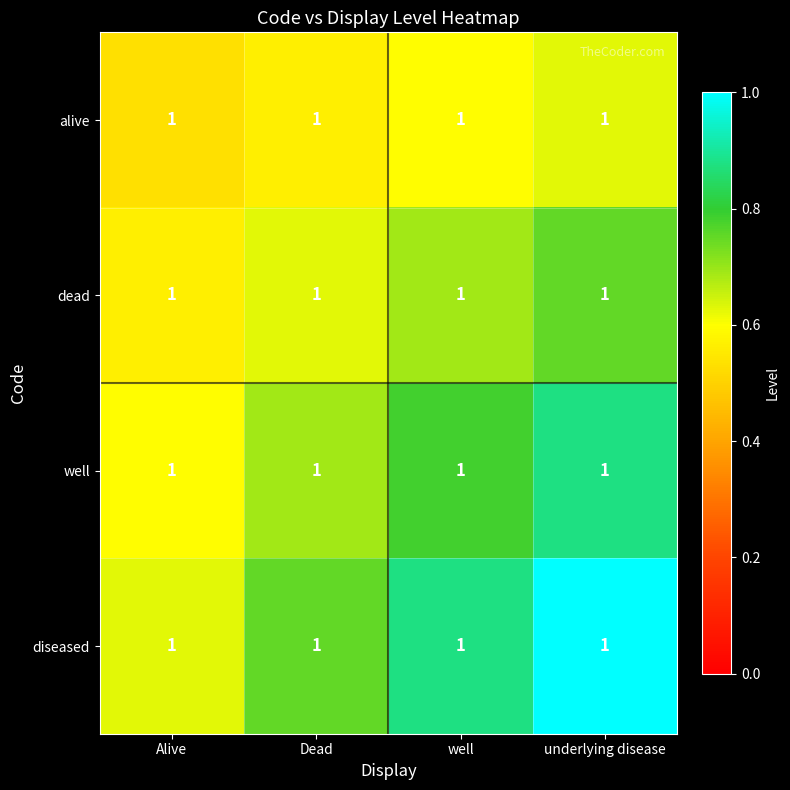

Reading left to right, extract all data points from this chart.

alive: Alive=1.0	Dead=1.0	well=1.0	underlying disease=1.0
dead: Alive=1.0	Dead=1.0	well=1.0	underlying disease=1.0
well: Alive=1.0	Dead=1.0	well=1.0	underlying disease=1.0
diseased: Alive=1.0	Dead=1.0	well=1.0	underlying disease=1.0